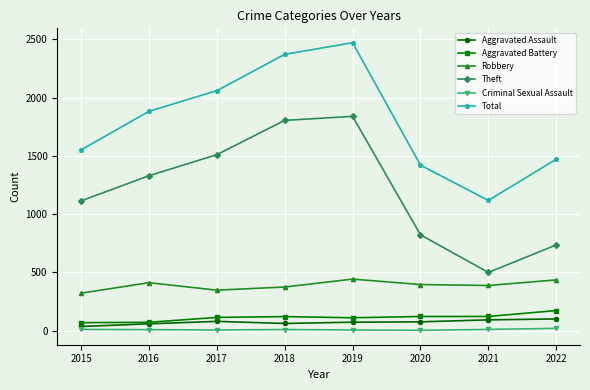

At how many categories does at least one series exceed 659?

8